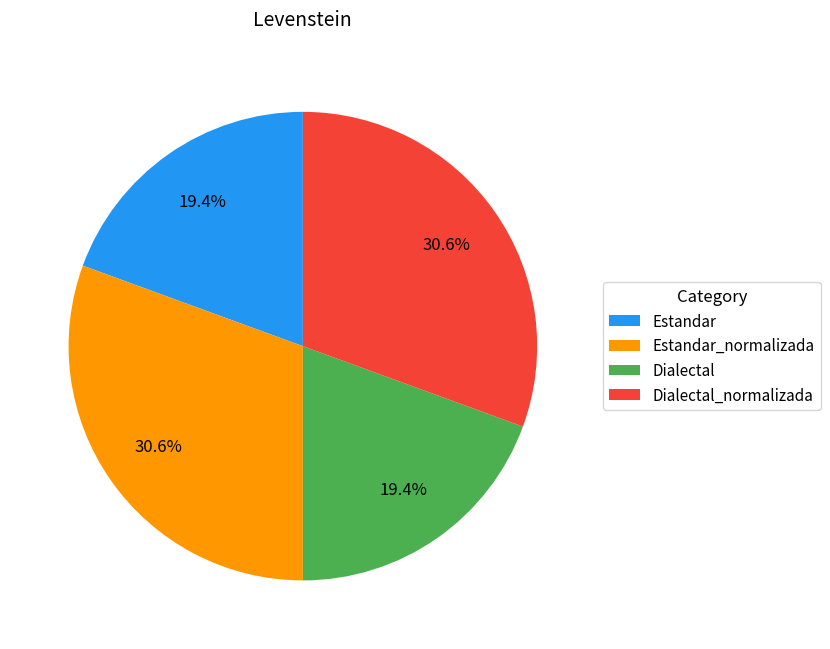

Which has a higher value, Dialectal_normalizada or Dialectal?

Dialectal_normalizada